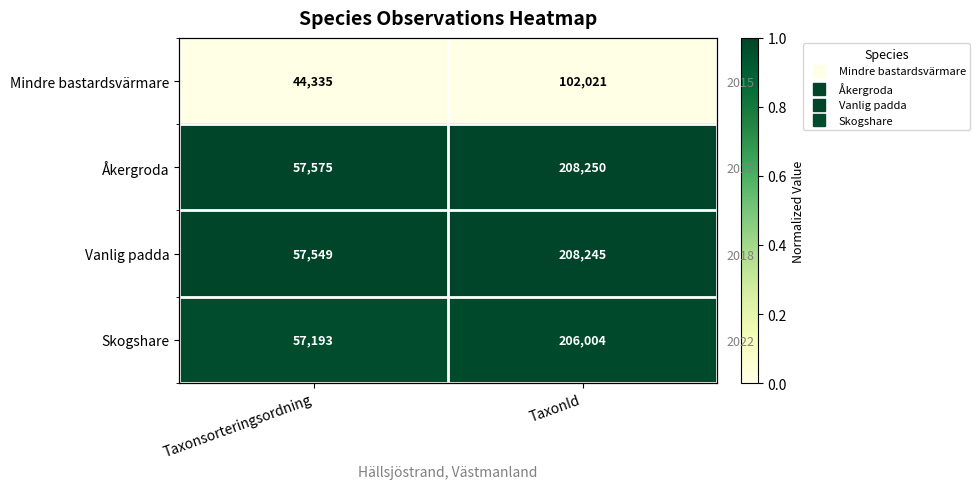

Which series has the largest total across all categories?

Åkergroda